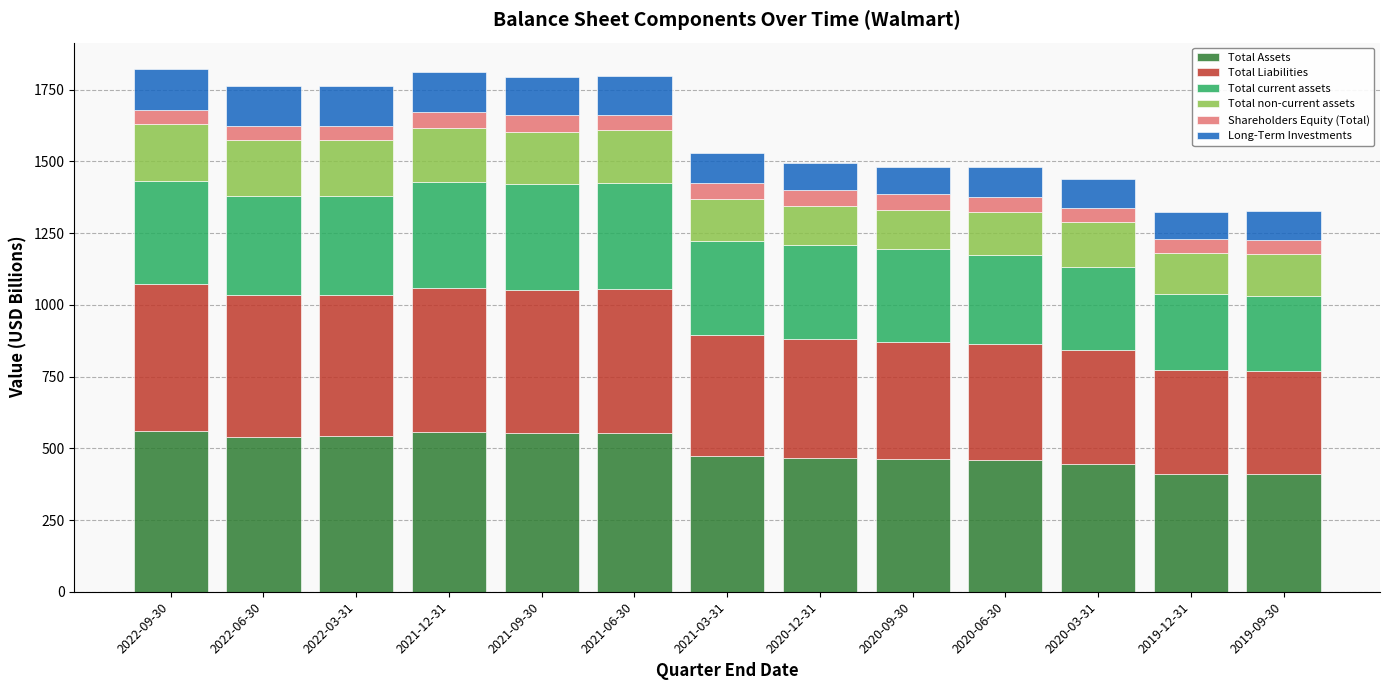

What is the average value of the Total Assets series?

494.8